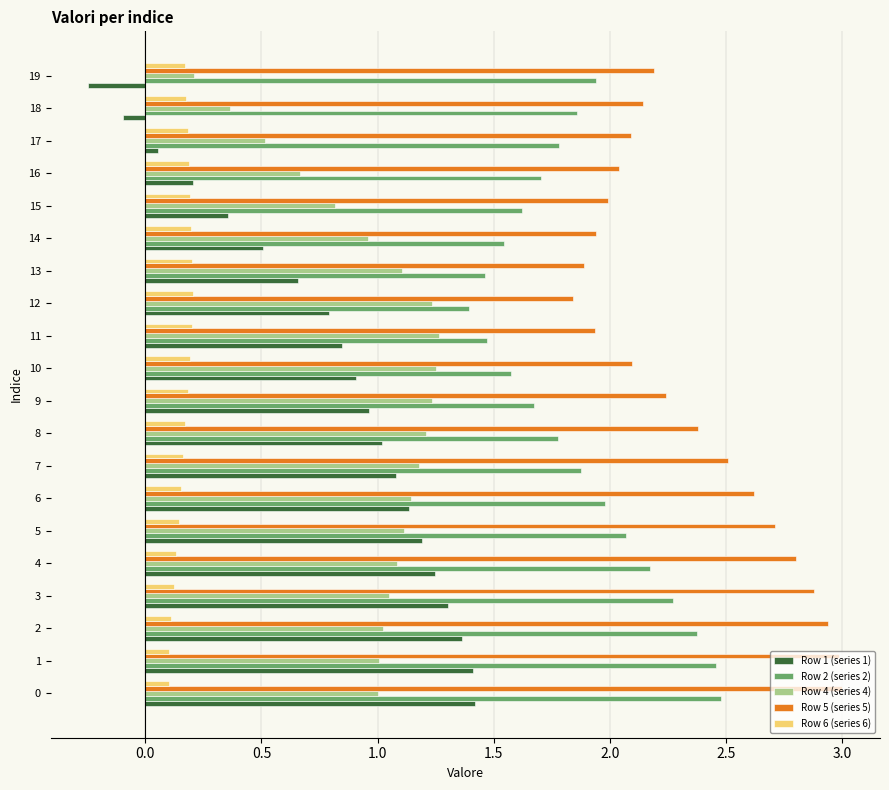

What is the sum of all Row 6 (series 6) values?

3.3